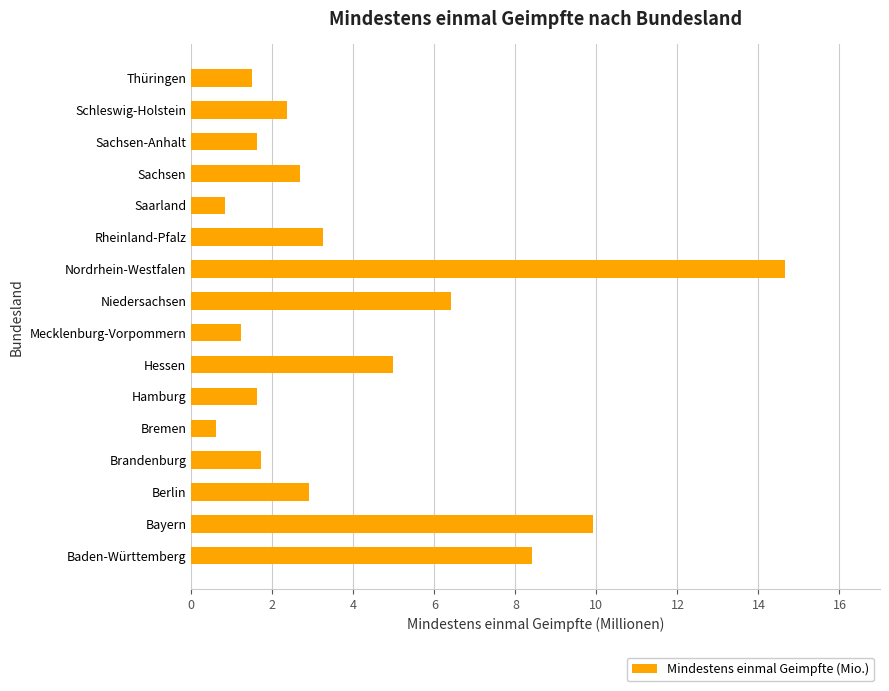

How many values are below 2?

7